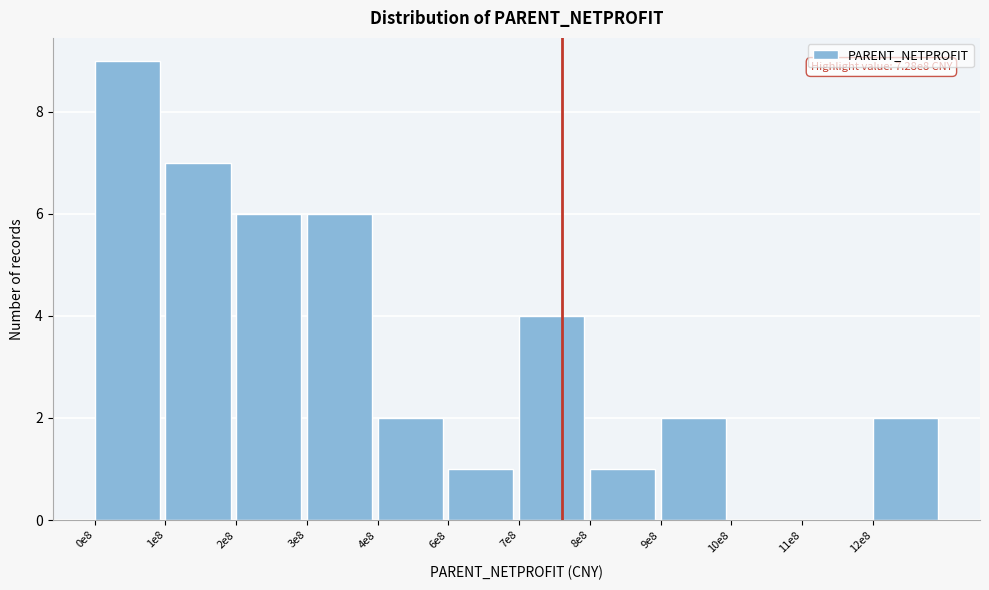

Reading left to right, transcribe all the data shown in this chart.

0e8=9	1e8=7	2e8=6	3e8=6	4e8=2	6e8=1	7e8=4	8e8=1	9e8=2	10e8=0	11e8=0	12e8=2